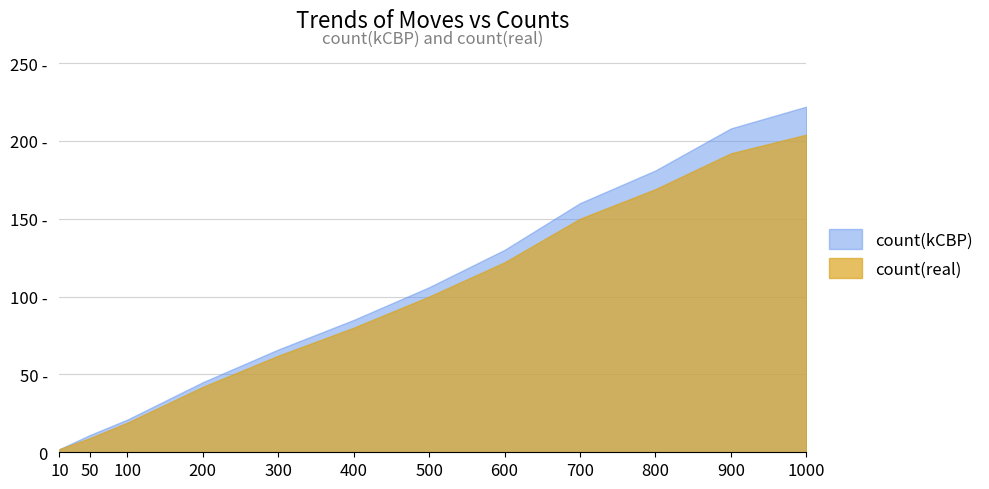

Read the count(kCBP) value at 400, to the nearest 5.

85